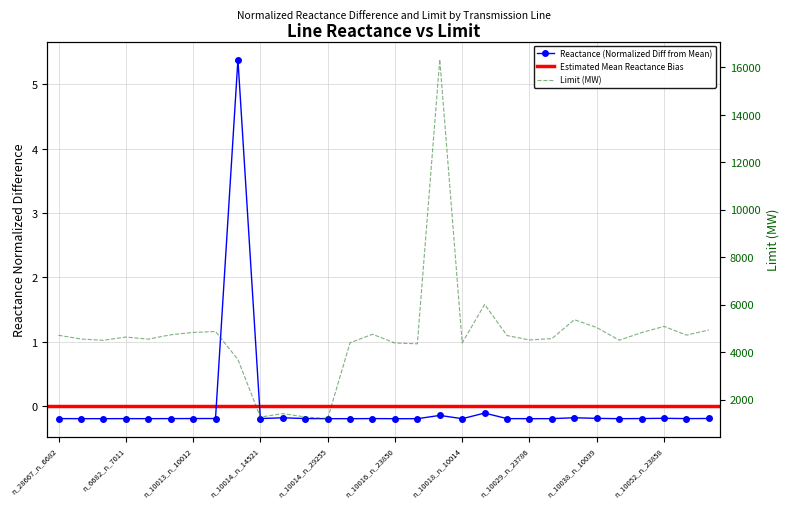

Is the value of reactance at n_6967_n_6682 greater than the value of limit at n_10014_n_14521?

No